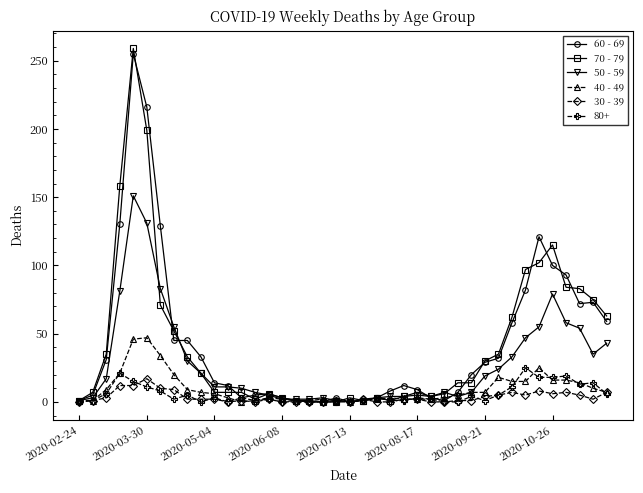

Does the chart display data point markers on the line(s)?

Yes